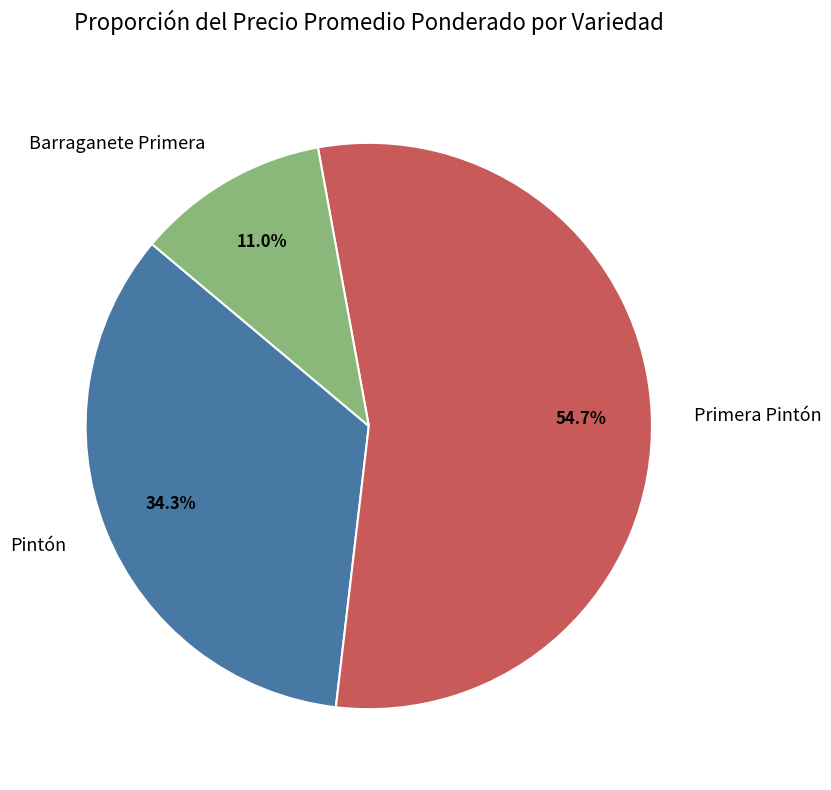

What portion of the pie excludes Barraganete Primera?

89.0%